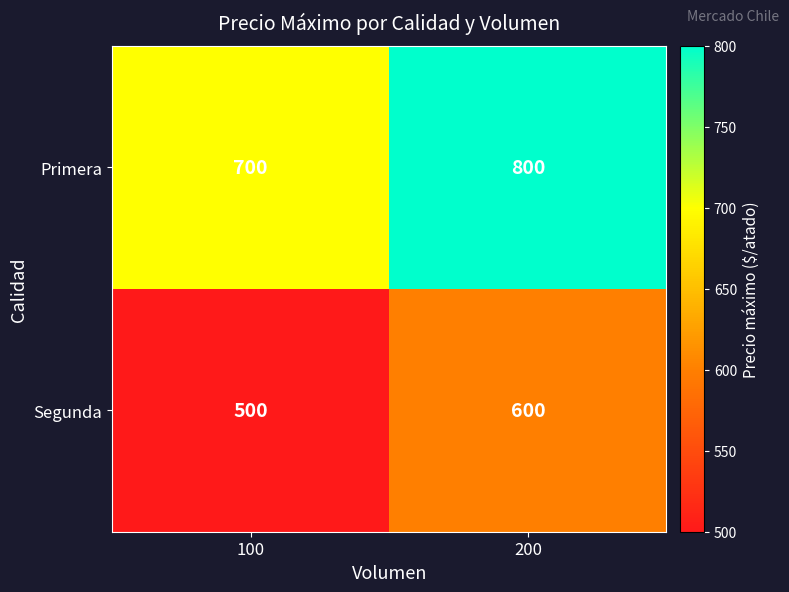

Where is Segunda nearest to the value 550?

100